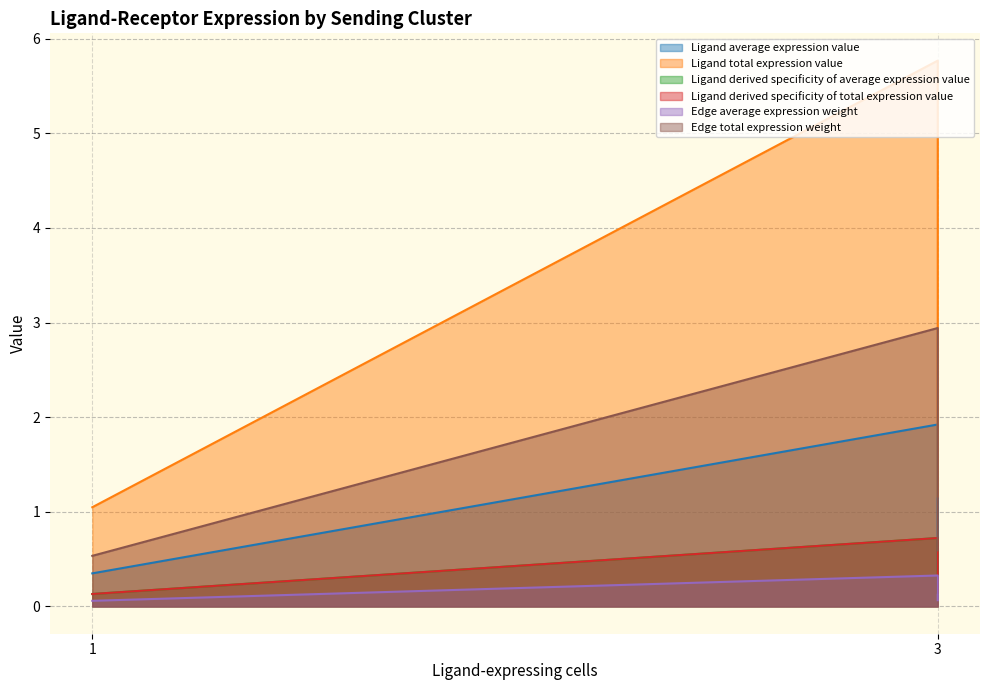

What is the difference between the maximum and minimum values in the Ligand derived specificity of total expression value series?

0.6